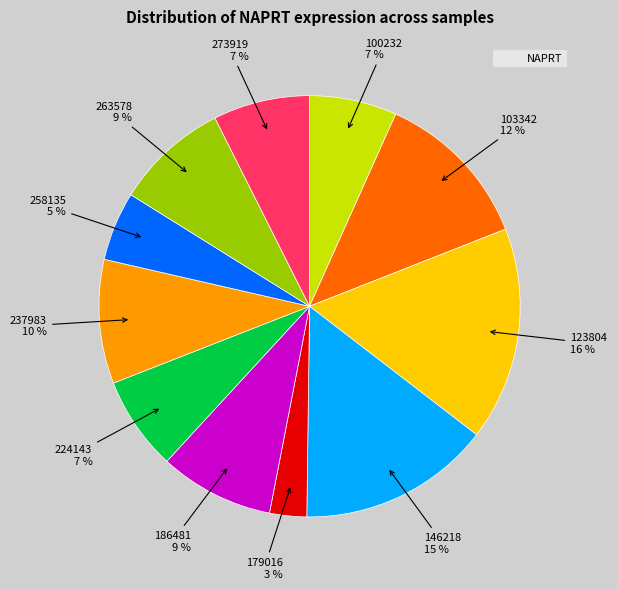

Is there a majority slice in this chart?

No